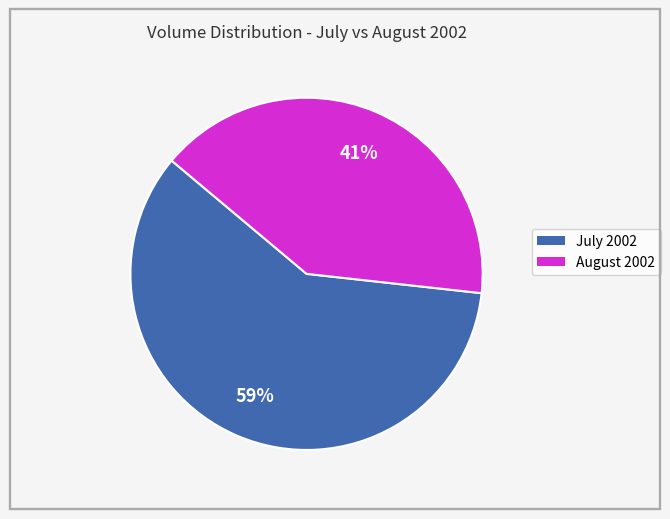

Does any single category account for the majority?

Yes